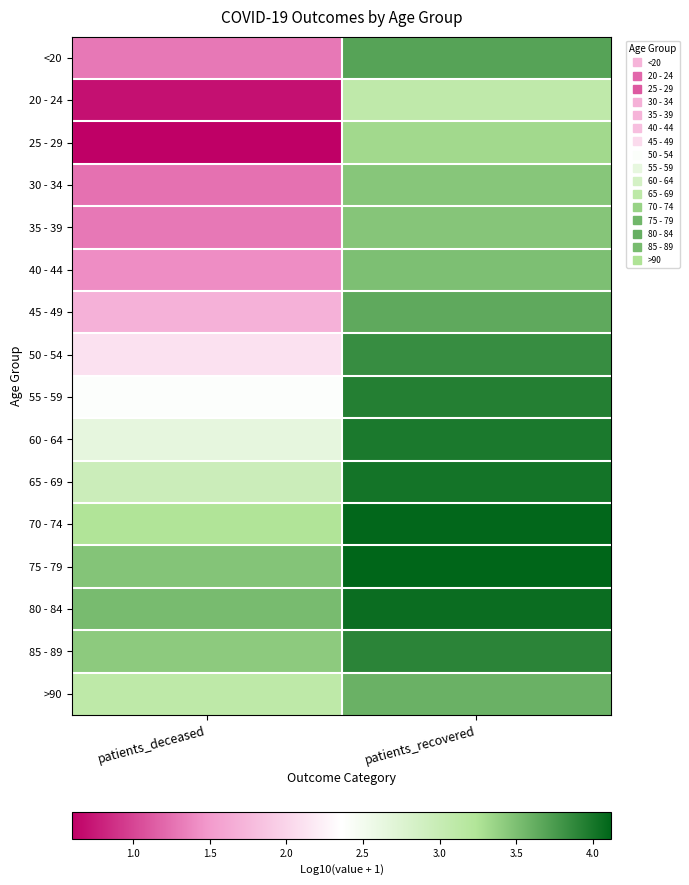

At which category is the sum across all series the highest?

patients_recovered